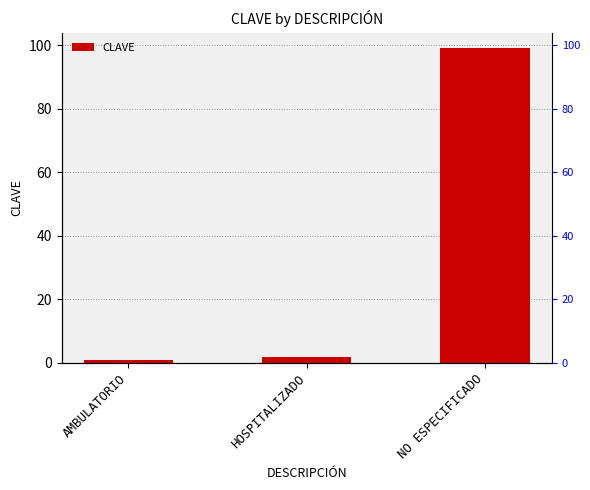

The value at AMBULATORIO is 2. True or false?

False